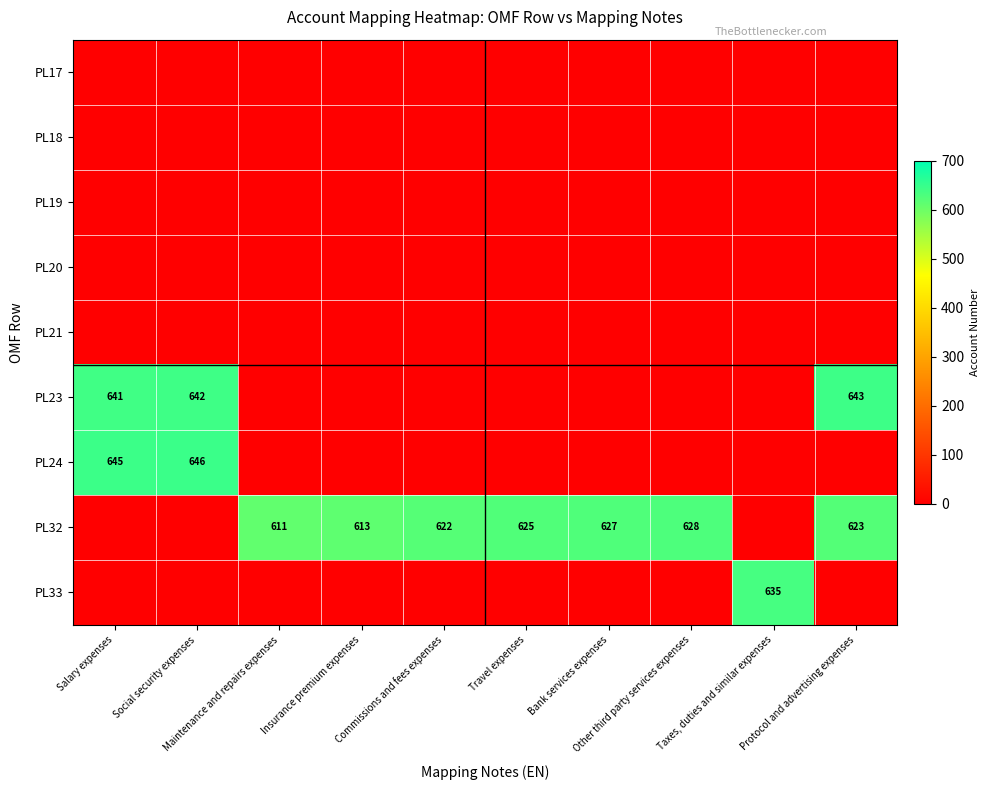

Which series has the largest total across all categories?

PL32